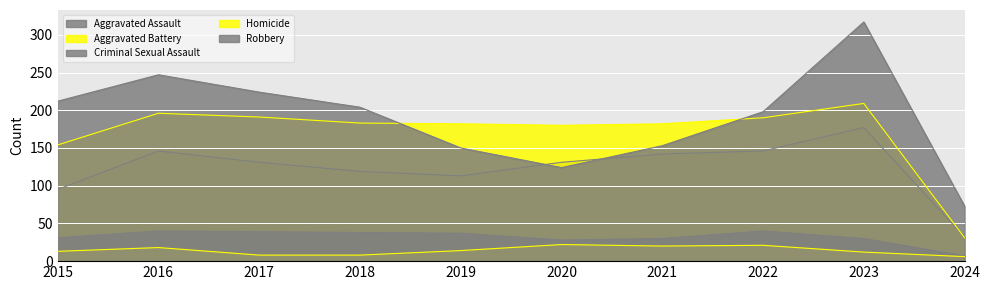

What is the sum of the Homicide values at 2017 and 2023?

20